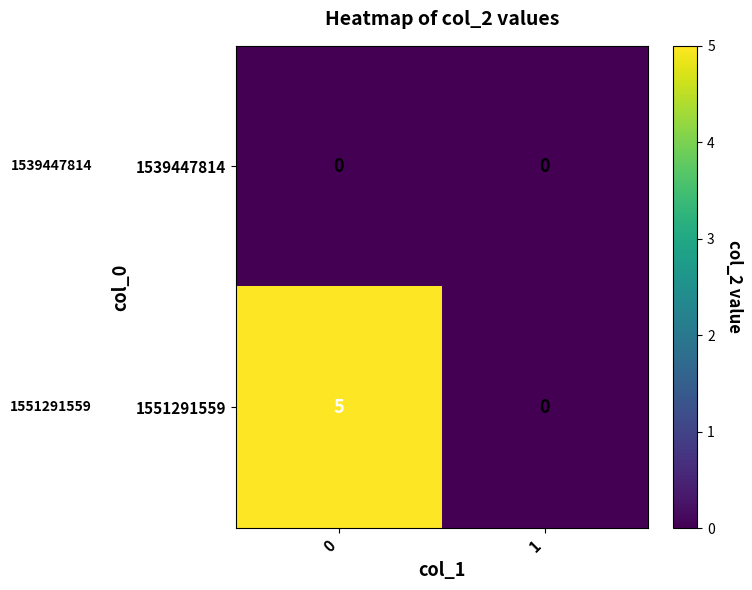

How many values in the 1551291559 series are below 5?

1